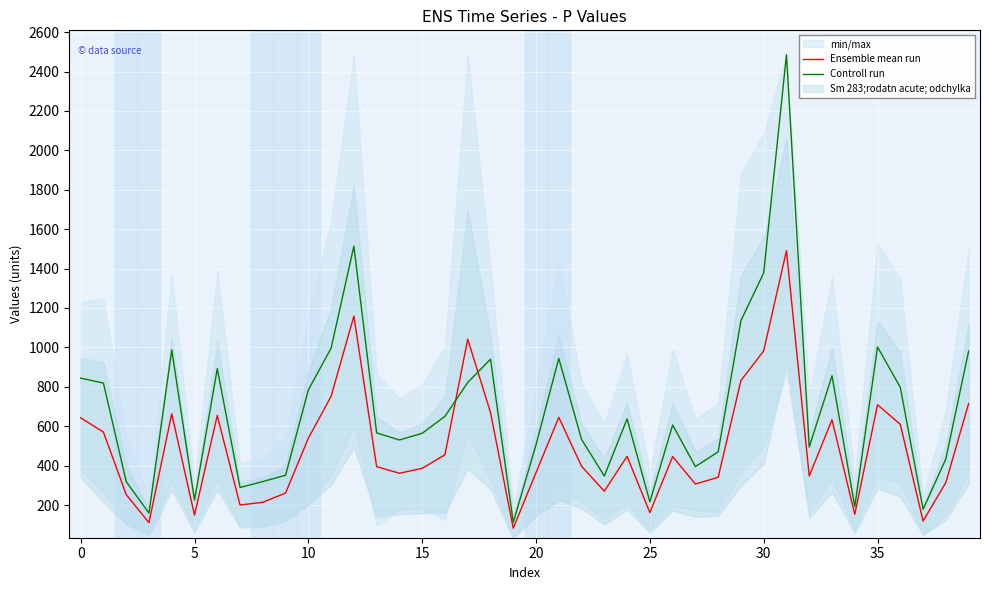

What is the average value of the Controll run series?

681.7